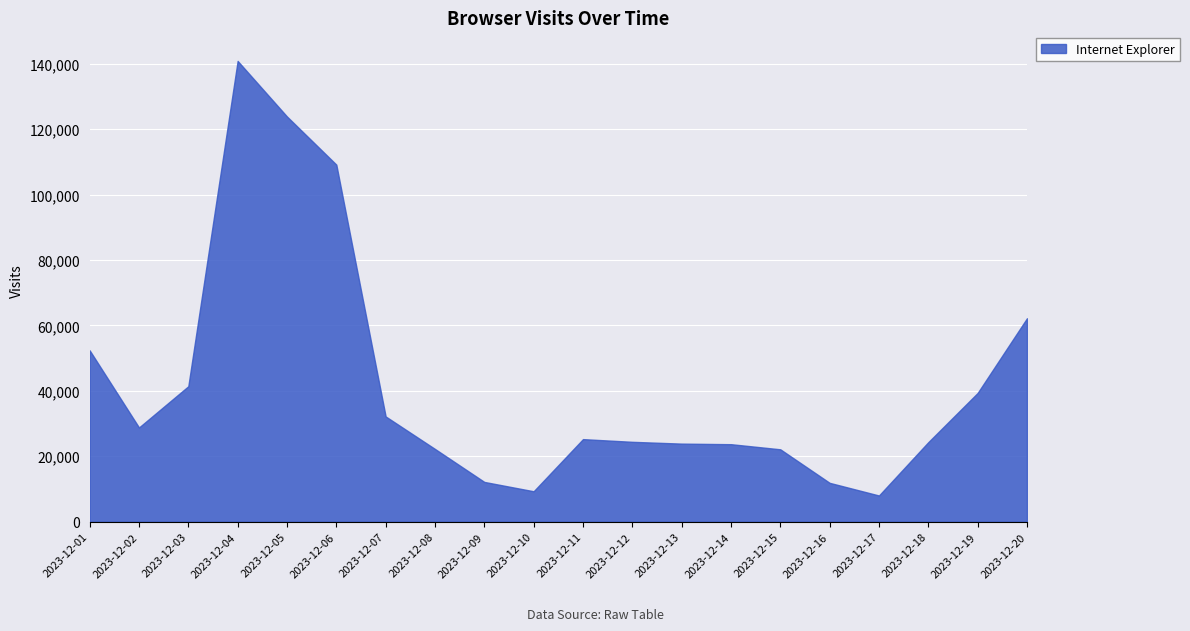

What is the change in value from 2023-12-06 to 2023-12-15?

-87006